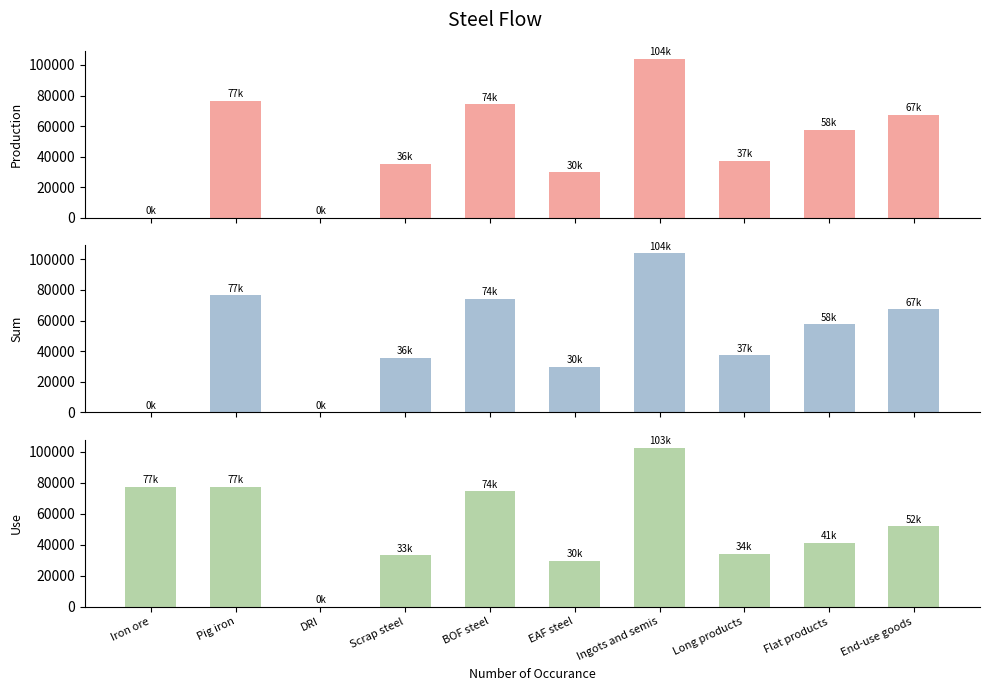

Count the number of data series in this chart.

3